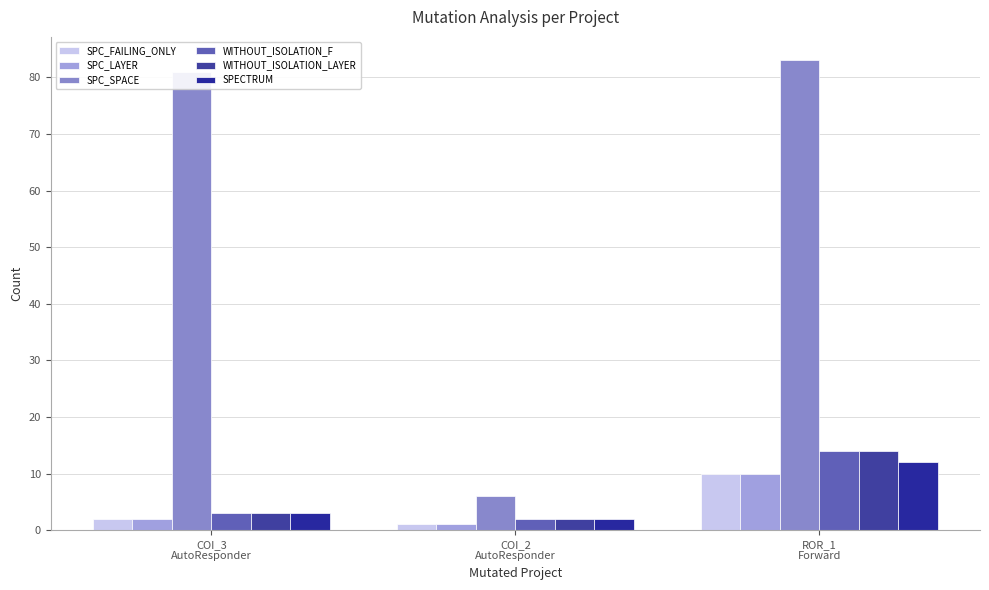

Reading left to right, list all the values displayed in this chart.

SPC_FAILING_ONLY: 2	1	10
SPC_LAYER: 2	1	10
SPC_SPACE: 81	6	83
WITHOUT_ISOLATION_F: 3	2	14
WITHOUT_ISOLATION_LAYER: 3	2	14
SPECTRUM: 3	2	12